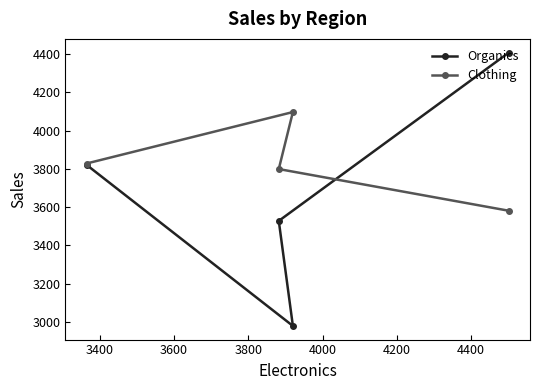

At how many categories does at least one series exceed 3170?

4